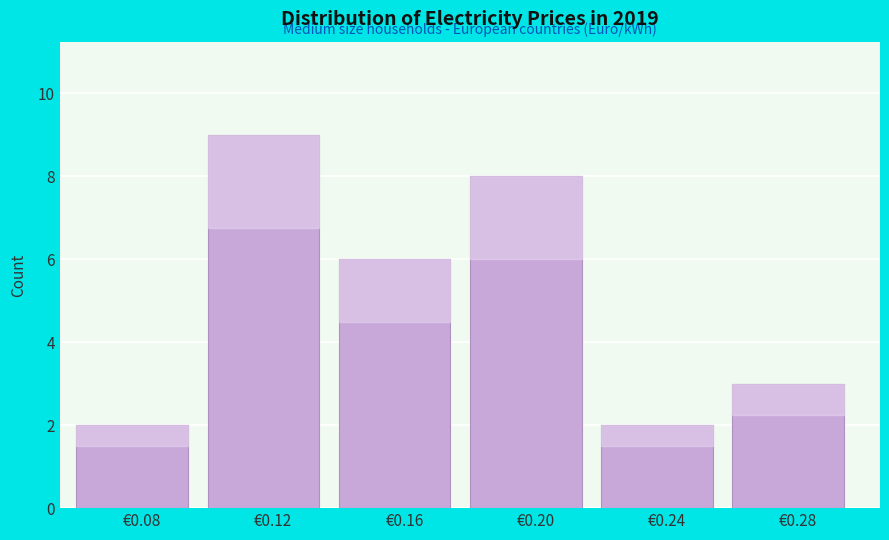

Reading left to right, extract all data points from this chart.

€0.08=2	€0.12=9	€0.16=6	€0.20=8	€0.24=2	€0.28=3